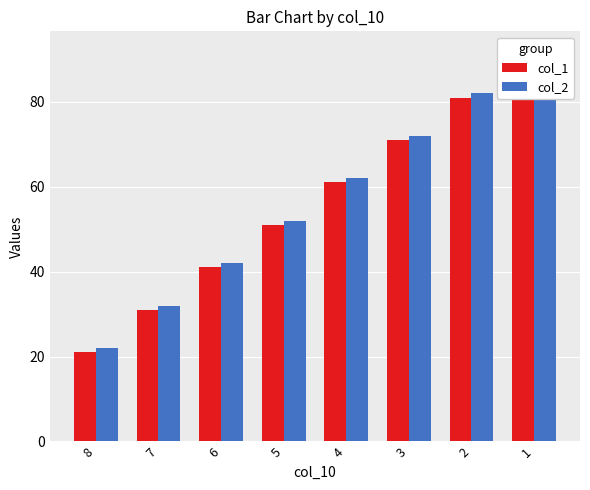

What is the minimum value shown in the chart?

21